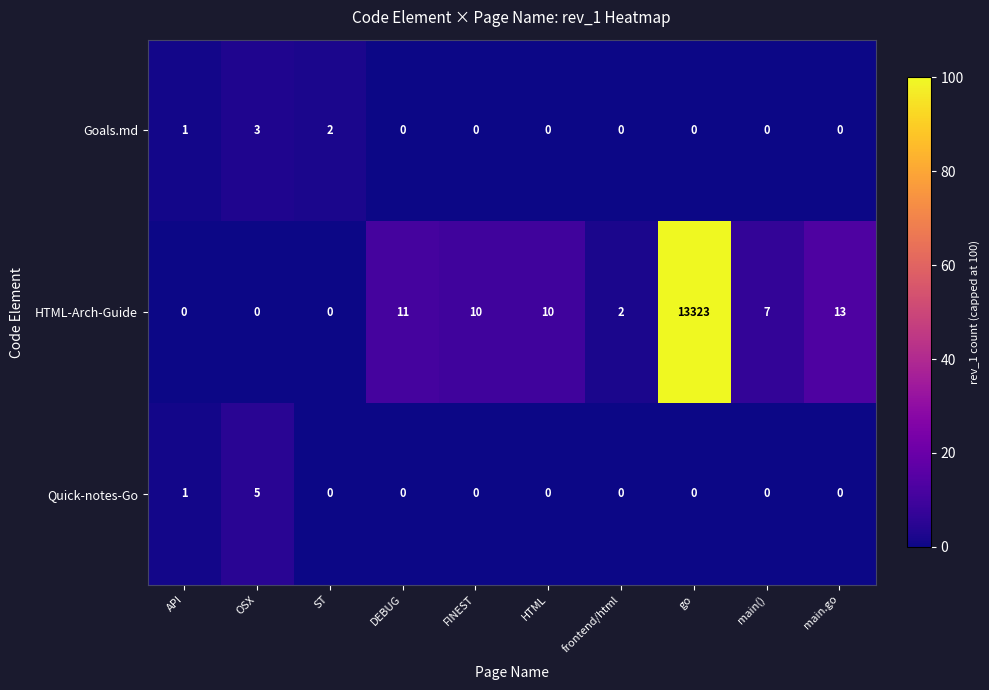

Is it true that Quick-notes-Go equals 2 at main.go?

False